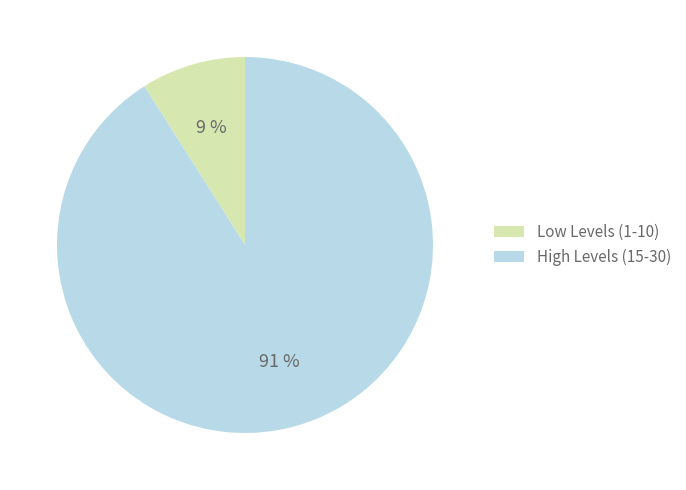

How many segments does this pie chart have?

2